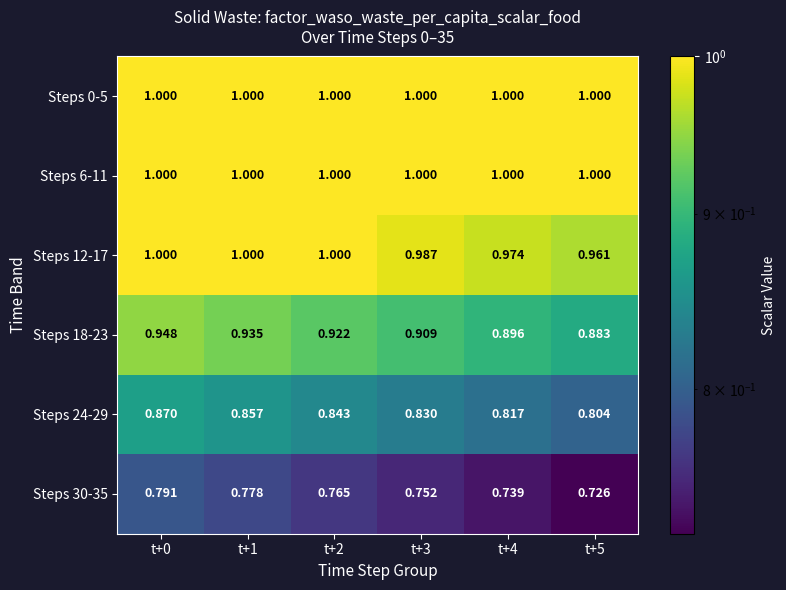

What is the total value across all series at t+2?

5.5